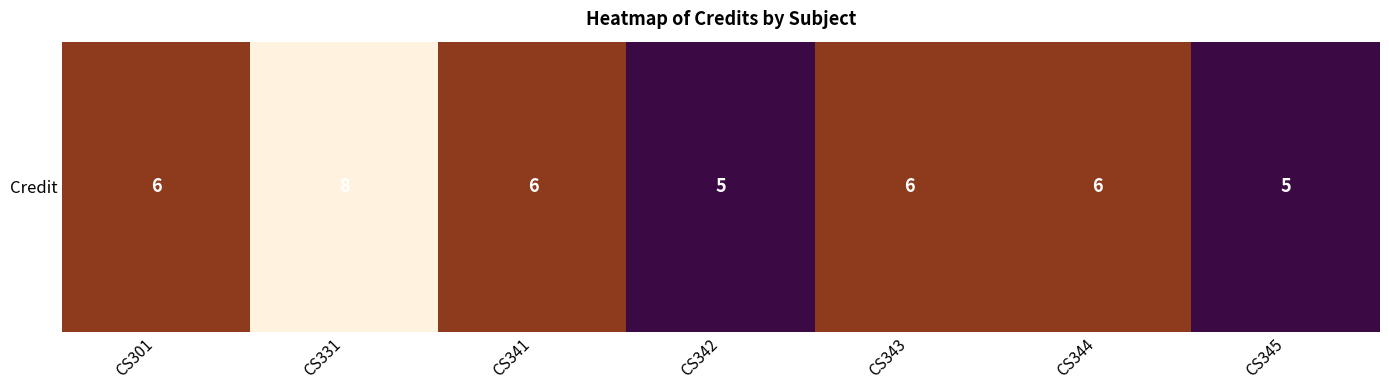

List the labels in order of value, largest first.

CS331, CS301, CS341, CS343, CS344, CS342, CS345